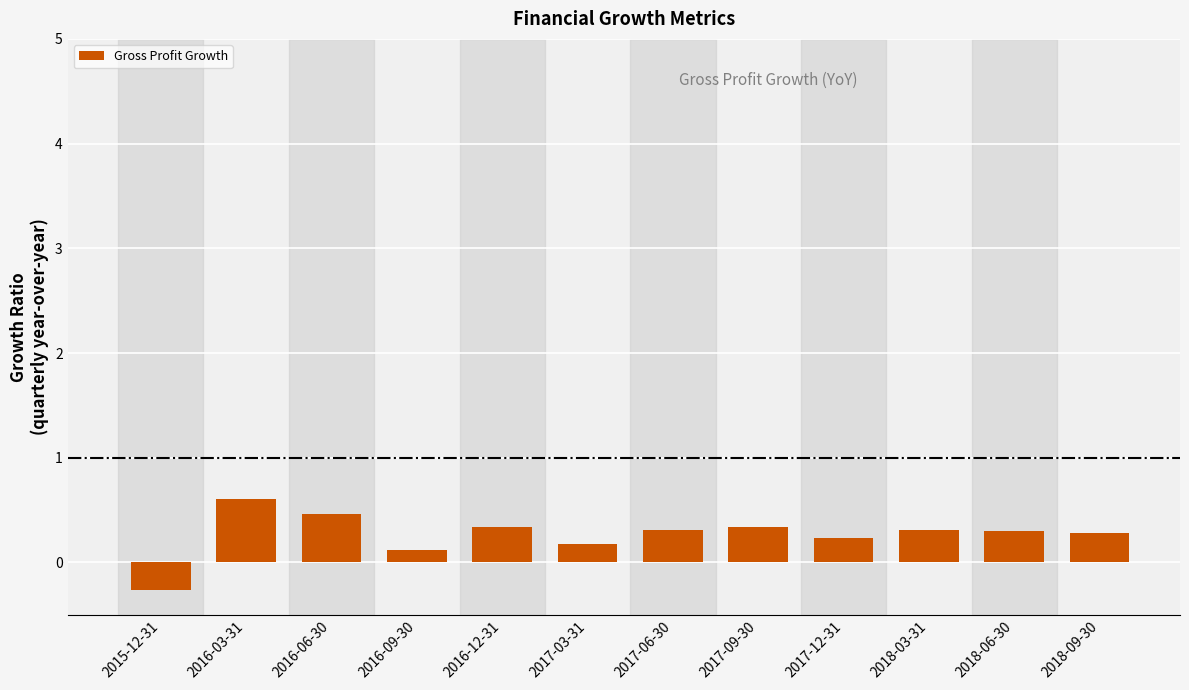

How many bars are there in total?

12